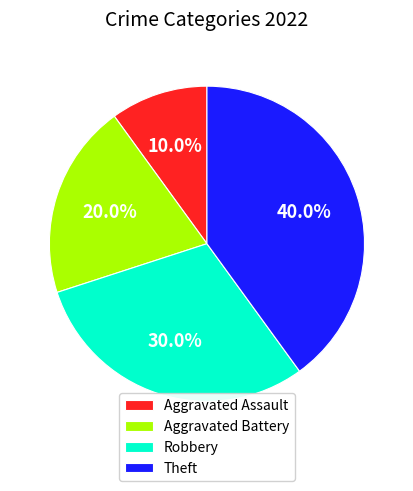

True or false: Aggravated Battery accounts for 35% of the total.

False